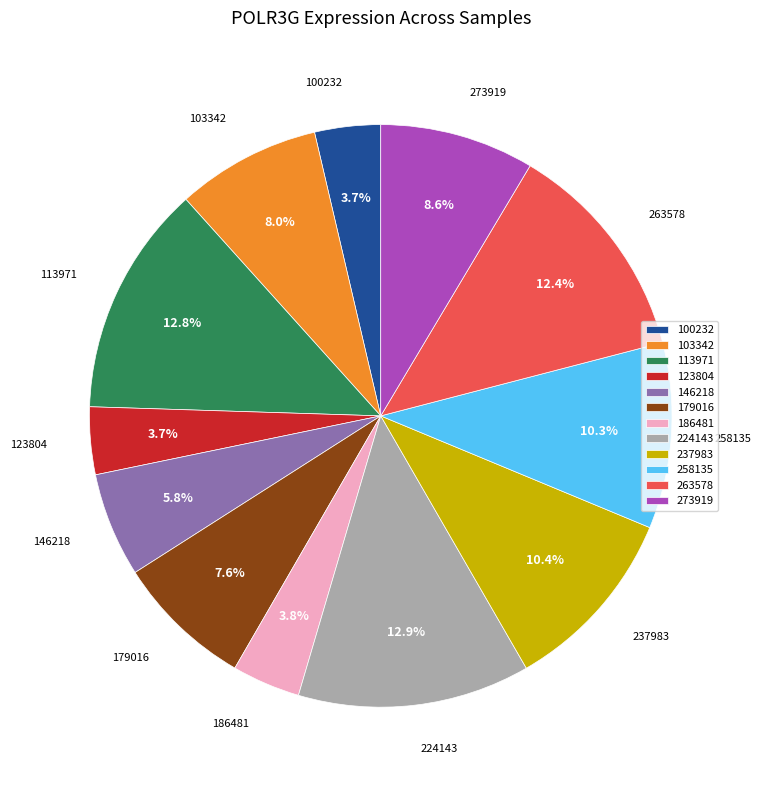

Between 103342 and 273919, which is larger?

273919